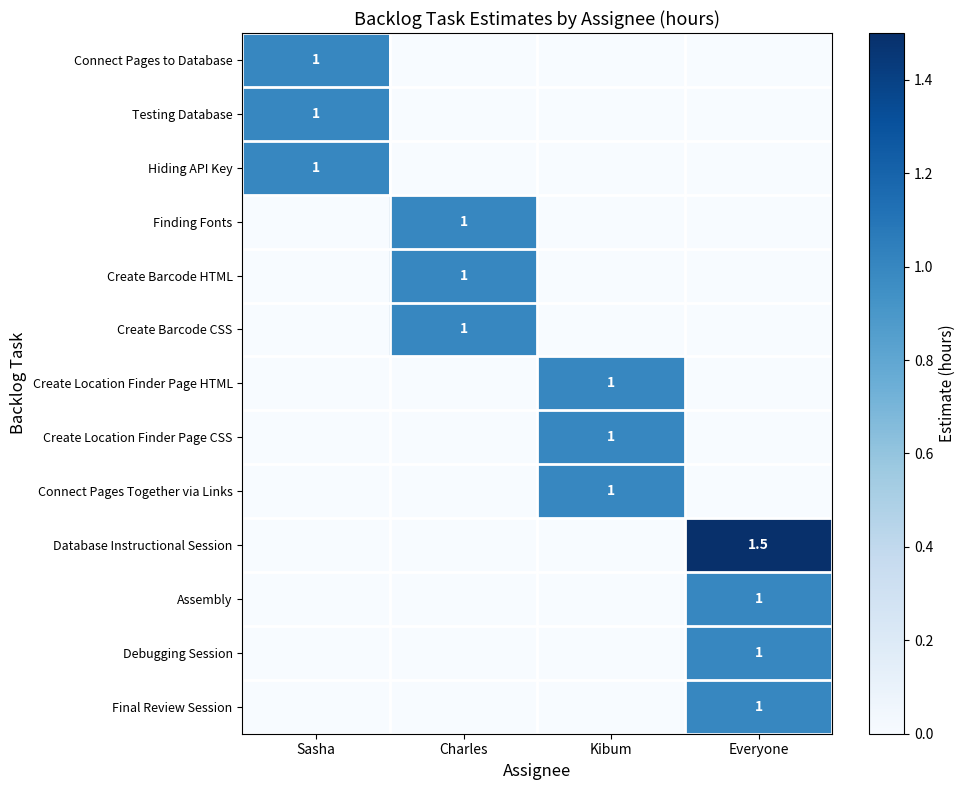

The value of Create Barcode CSS at Charles is 0.4. True or false?

False